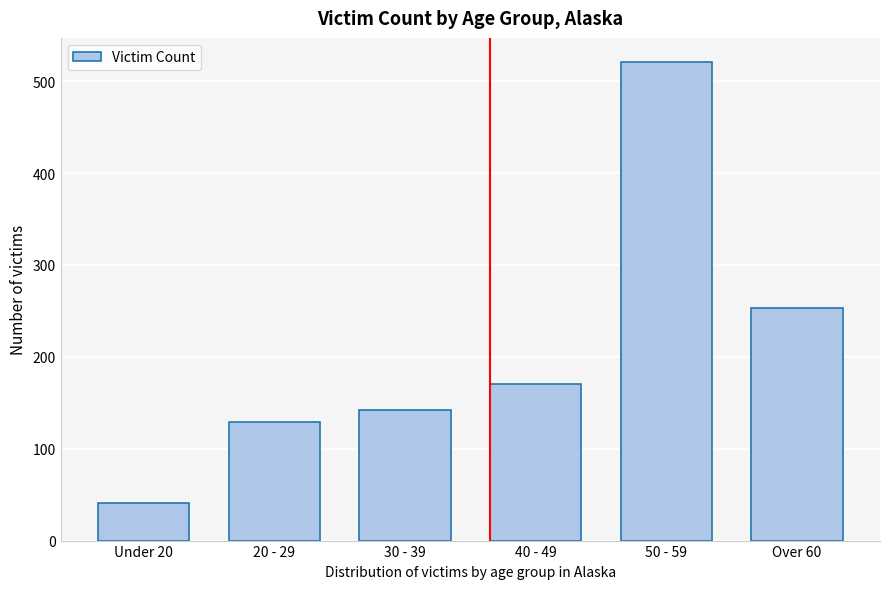

Reading left to right, transcribe all the data shown in this chart.

41	129	142	170	521	253